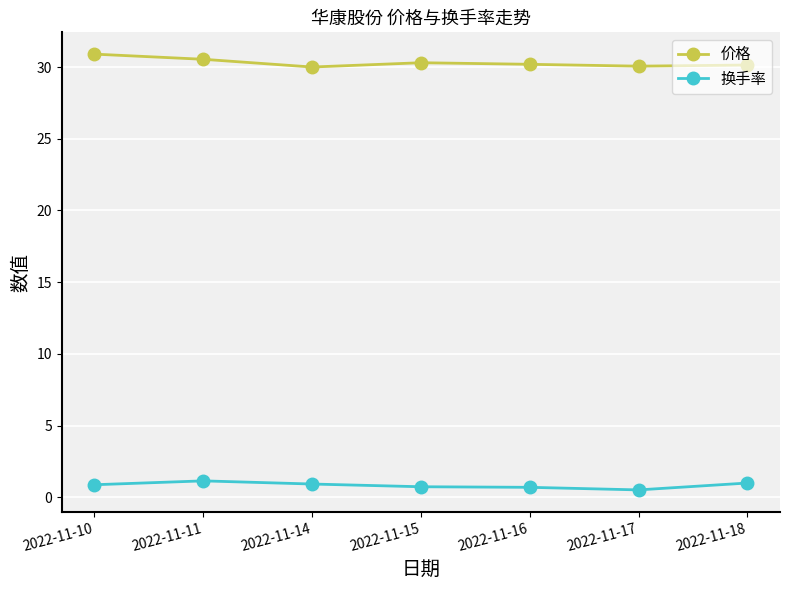

What value does the 换手率 series have at 2022-11-14?

0.9